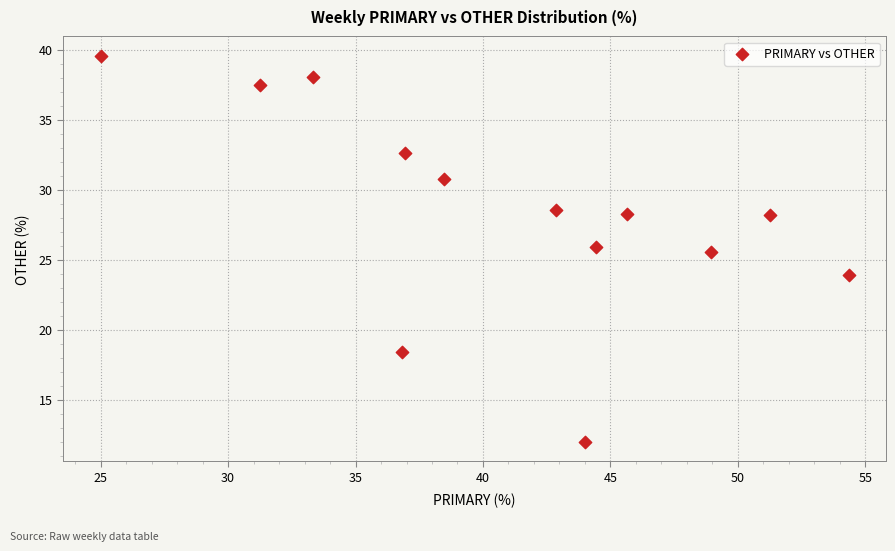

What Y value in the scatter plot is closest to 25?

25.5